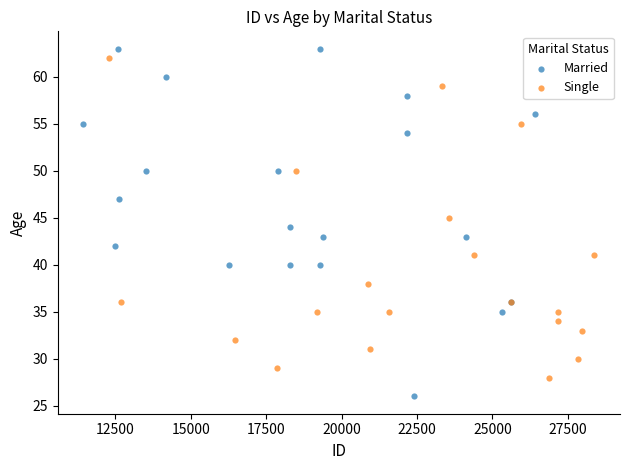

What are all the series names shown in the legend?

Married, Single